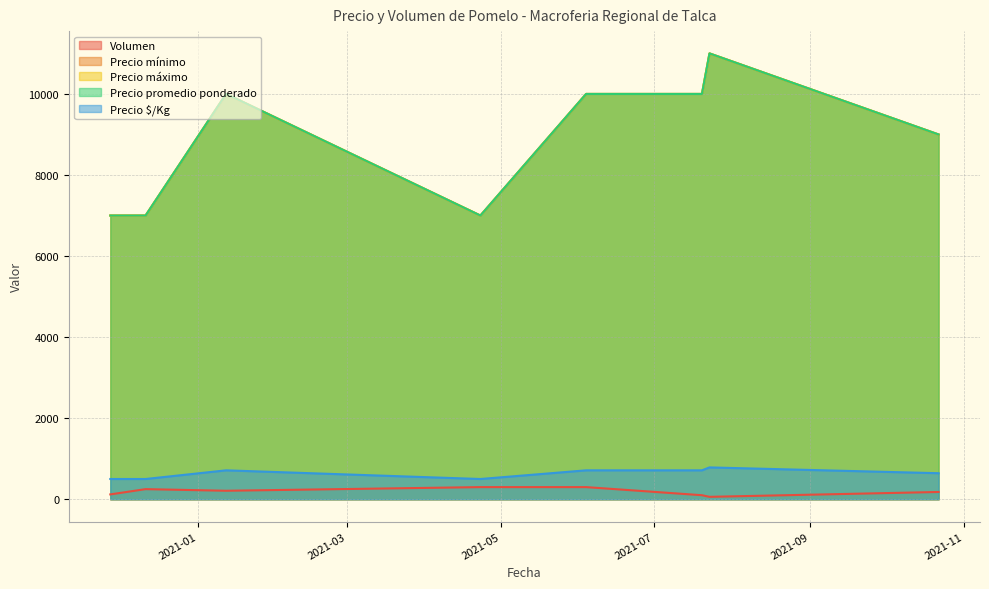

How many data points does each series have?

8